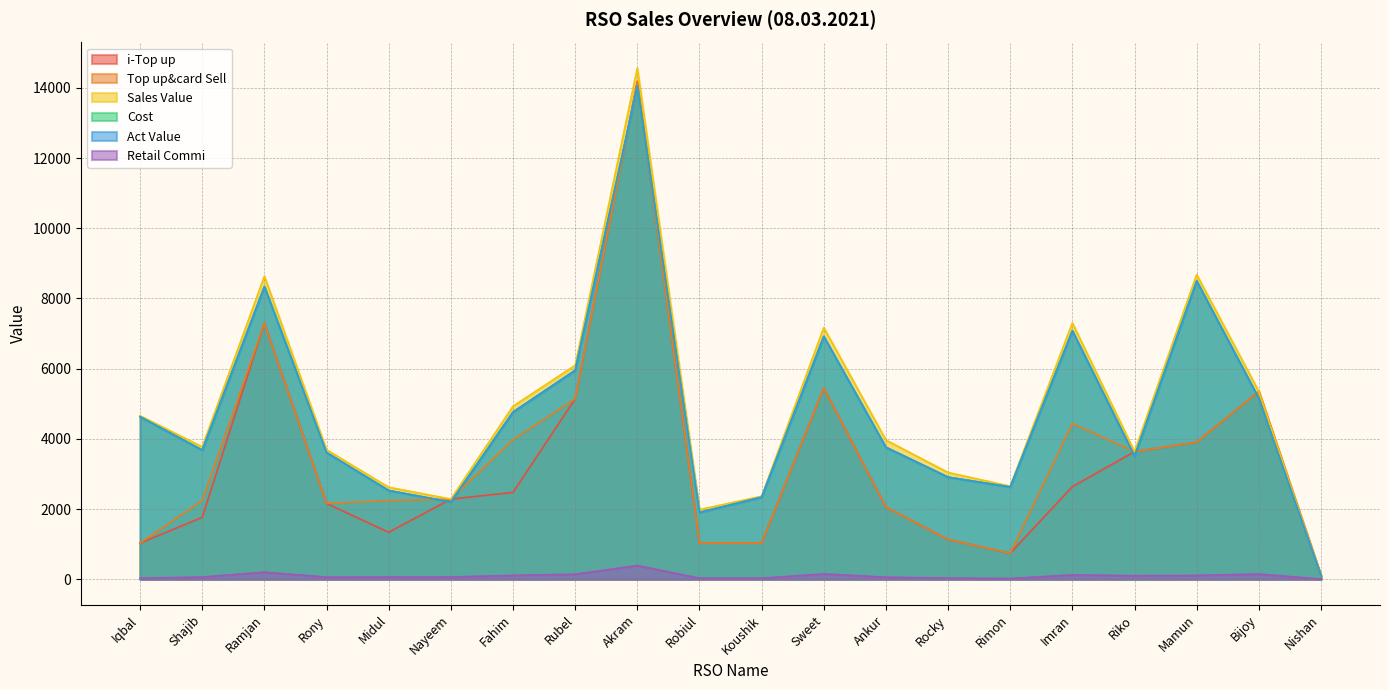

Which label corresponds to the smallest value in the chart?

Nishan